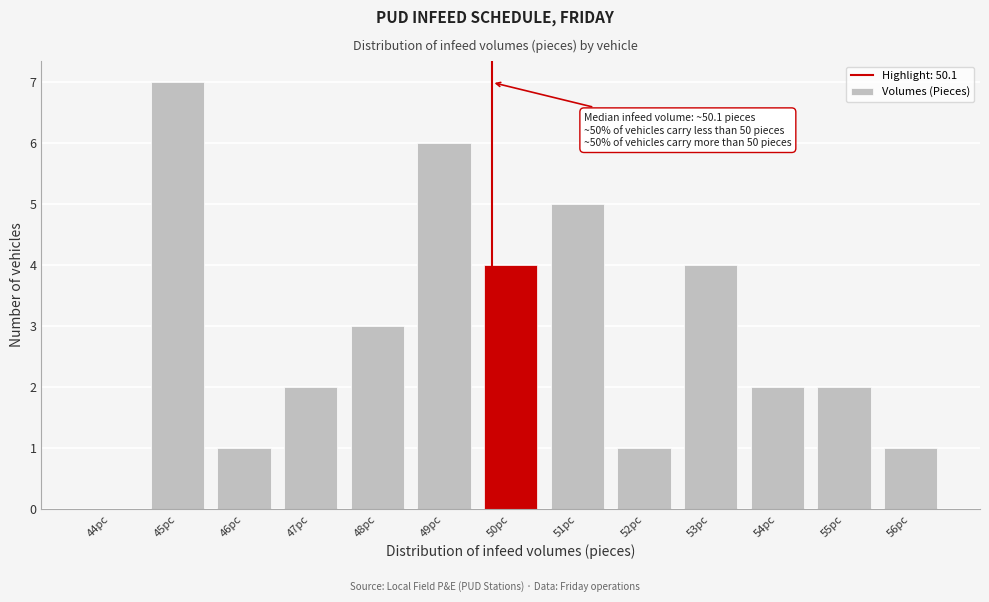

Reading left to right, transcribe all the data shown in this chart.

44pc=0	45pc=7	46pc=1	47pc=2	48pc=3	49pc=6	50pc=4	51pc=5	52pc=1	53pc=4	54pc=2	55pc=2	56pc=1